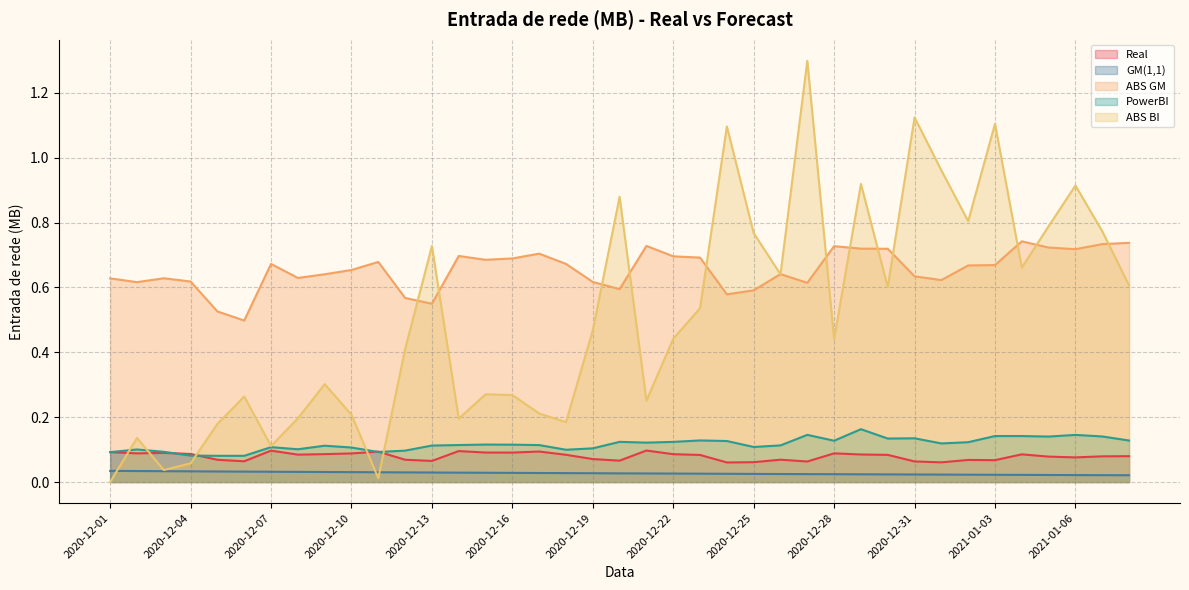

Reading right to left, transcribe all the data shown in this chart.

Real: 2021-01-08=0.1	2021-01-07=0.1	2021-01-06=0.1	2021-01-05=0.1	2021-01-04=0.1	2021-01-03=0.1	2021-01-02=0.1	2021-01-01=0.1	2020-12-31=0.1	2020-12-30=0.1	2020-12-29=0.1	2020-12-28=0.1	2020-12-27=0.1	2020-12-26=0.1	2020-12-25=0.1	2020-12-24=0.1	2020-12-23=0.1	2020-12-22=0.1	2020-12-21=0.1	2020-12-20=0.1	2020-12-19=0.1	2020-12-18=0.1	2020-12-17=0.1	2020-12-16=0.1	2020-12-15=0.1	2020-12-14=0.1	2020-12-13=0.1	2020-12-12=0.1	2020-12-11=0.1	2020-12-10=0.1	2020-12-09=0.1	2020-12-08=0.1	2020-12-07=0.1	2020-12-06=0.1	2020-12-05=0.1	2020-12-04=0.1	2020-12-03=0.1	2020-12-02=0.1	2020-12-01=0.1
GM(1,1): 2021-01-08=0.0	2021-01-07=0.0	2021-01-06=0.0	2021-01-05=0.0	2021-01-04=0.0	2021-01-03=0.0	2021-01-02=0.0	2021-01-01=0.0	2020-12-31=0.0	2020-12-30=0.0	2020-12-29=0.0	2020-12-28=0.0	2020-12-27=0.0	2020-12-26=0.0	2020-12-25=0.0	2020-12-24=0.0	2020-12-23=0.0	2020-12-22=0.0	2020-12-21=0.0	2020-12-20=0.0	2020-12-19=0.0	2020-12-18=0.0	2020-12-17=0.0	2020-12-16=0.0	2020-12-15=0.0	2020-12-14=0.0	2020-12-13=0.0	2020-12-12=0.0	2020-12-11=0.0	2020-12-10=0.0	2020-12-09=0.0	2020-12-08=0.0	2020-12-07=0.0	2020-12-06=0.0	2020-12-05=0.0	2020-12-04=0.0	2020-12-03=0.0	2020-12-02=0.0	2020-12-01=0.0
ABS GM: 2021-01-08=0.7	2021-01-07=0.7	2021-01-06=0.7	2021-01-05=0.7	2021-01-04=0.7	2021-01-03=0.7	2021-01-02=0.7	2021-01-01=0.6	2020-12-31=0.6	2020-12-30=0.7	2020-12-29=0.7	2020-12-28=0.7	2020-12-27=0.6	2020-12-26=0.6	2020-12-25=0.6	2020-12-24=0.6	2020-12-23=0.7	2020-12-22=0.7	2020-12-21=0.7	2020-12-20=0.6	2020-12-19=0.6	2020-12-18=0.7	2020-12-17=0.7	2020-12-16=0.7	2020-12-15=0.7	2020-12-14=0.7	2020-12-13=0.5	2020-12-12=0.6	2020-12-11=0.7	2020-12-10=0.7	2020-12-09=0.6	2020-12-08=0.6	2020-12-07=0.7	2020-12-06=0.5	2020-12-05=0.5	2020-12-04=0.6	2020-12-03=0.6	2020-12-02=0.6	2020-12-01=0.6
PowerBI: 2021-01-08=0.1	2021-01-07=0.1	2021-01-06=0.1	2021-01-05=0.1	2021-01-04=0.1	2021-01-03=0.1	2021-01-02=0.1	2021-01-01=0.1	2020-12-31=0.1	2020-12-30=0.1	2020-12-29=0.2	2020-12-28=0.1	2020-12-27=0.1	2020-12-26=0.1	2020-12-25=0.1	2020-12-24=0.1	2020-12-23=0.1	2020-12-22=0.1	2020-12-21=0.1	2020-12-20=0.1	2020-12-19=0.1	2020-12-18=0.1	2020-12-17=0.1	2020-12-16=0.1	2020-12-15=0.1	2020-12-14=0.1	2020-12-13=0.1	2020-12-12=0.1	2020-12-11=0.1	2020-12-10=0.1	2020-12-09=0.1	2020-12-08=0.1	2020-12-07=0.1	2020-12-06=0.1	2020-12-05=0.1	2020-12-04=0.1	2020-12-03=0.1	2020-12-02=0.1	2020-12-01=0.1
ABS BI: 2021-01-08=0.6	2021-01-07=0.8	2021-01-06=0.9	2021-01-05=0.8	2021-01-04=0.7	2021-01-03=1.1	2021-01-02=0.8	2021-01-01=1.0	2020-12-31=1.1	2020-12-30=0.6	2020-12-29=0.9	2020-12-28=0.4	2020-12-27=1.3	2020-12-26=0.6	2020-12-25=0.8	2020-12-24=1.1	2020-12-23=0.5	2020-12-22=0.4	2020-12-21=0.3	2020-12-20=0.9	2020-12-19=0.5	2020-12-18=0.2	2020-12-17=0.2	2020-12-16=0.3	2020-12-15=0.3	2020-12-14=0.2	2020-12-13=0.7	2020-12-12=0.4	2020-12-11=0.0	2020-12-10=0.2	2020-12-09=0.3	2020-12-08=0.2	2020-12-07=0.1	2020-12-06=0.3	2020-12-05=0.2	2020-12-04=0.1	2020-12-03=0.0	2020-12-02=0.1	2020-12-01=0.0